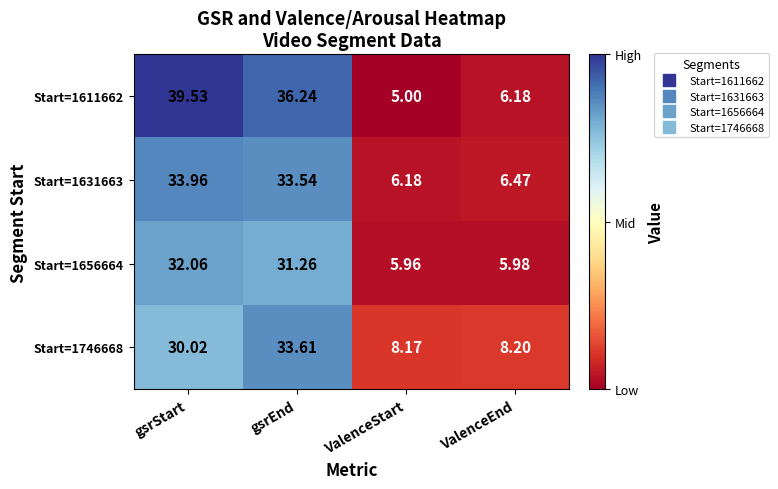

Which label corresponds to the largest value in the chart?

gsrStart